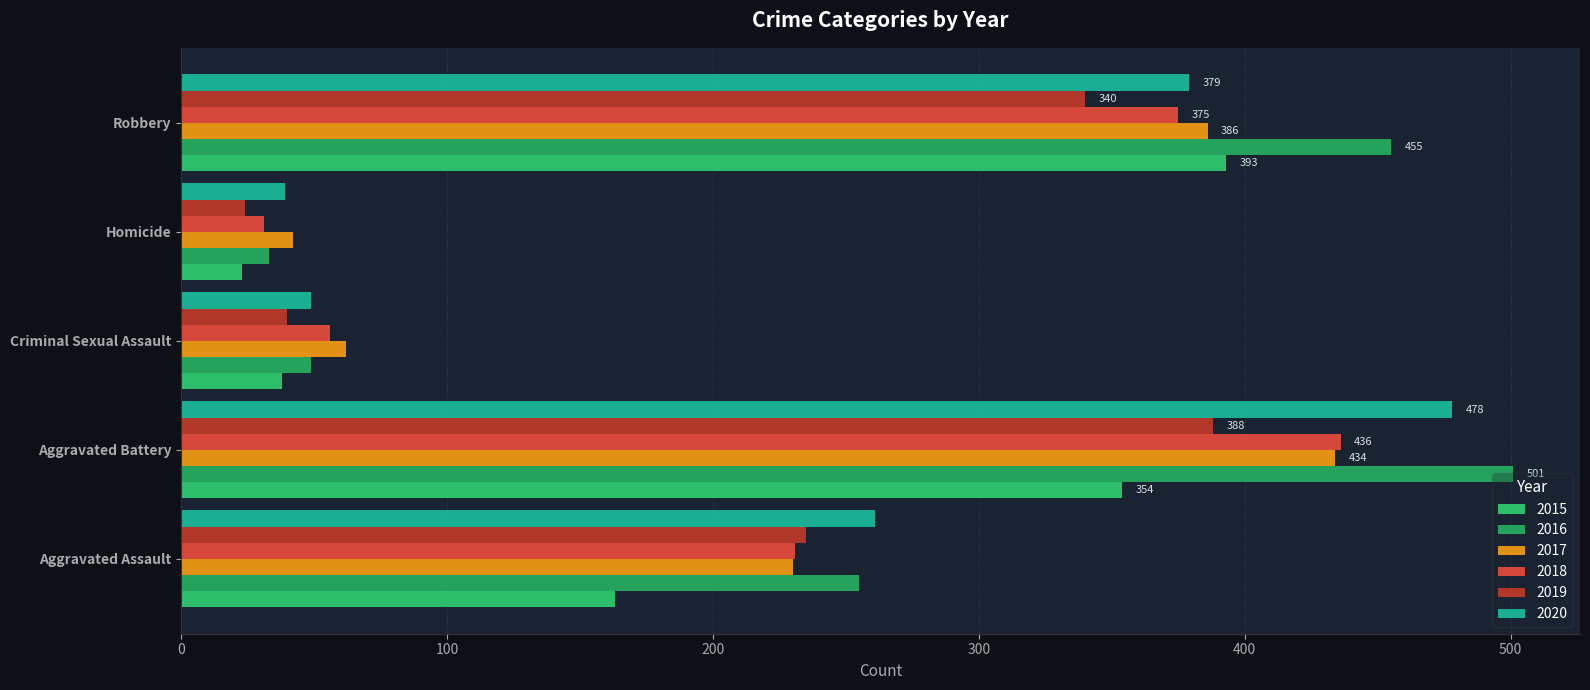

What is the difference between the highest and lowest values at Aggravated Battery?

147